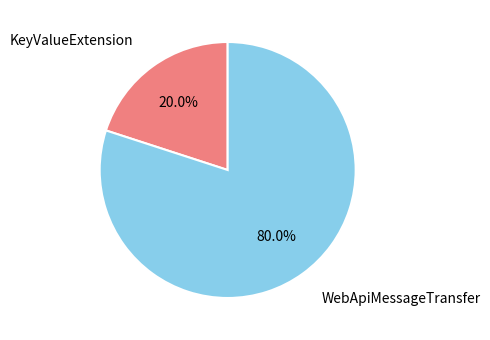

The KeyValueExtension slice represents 11% of the pie. True or false?

False